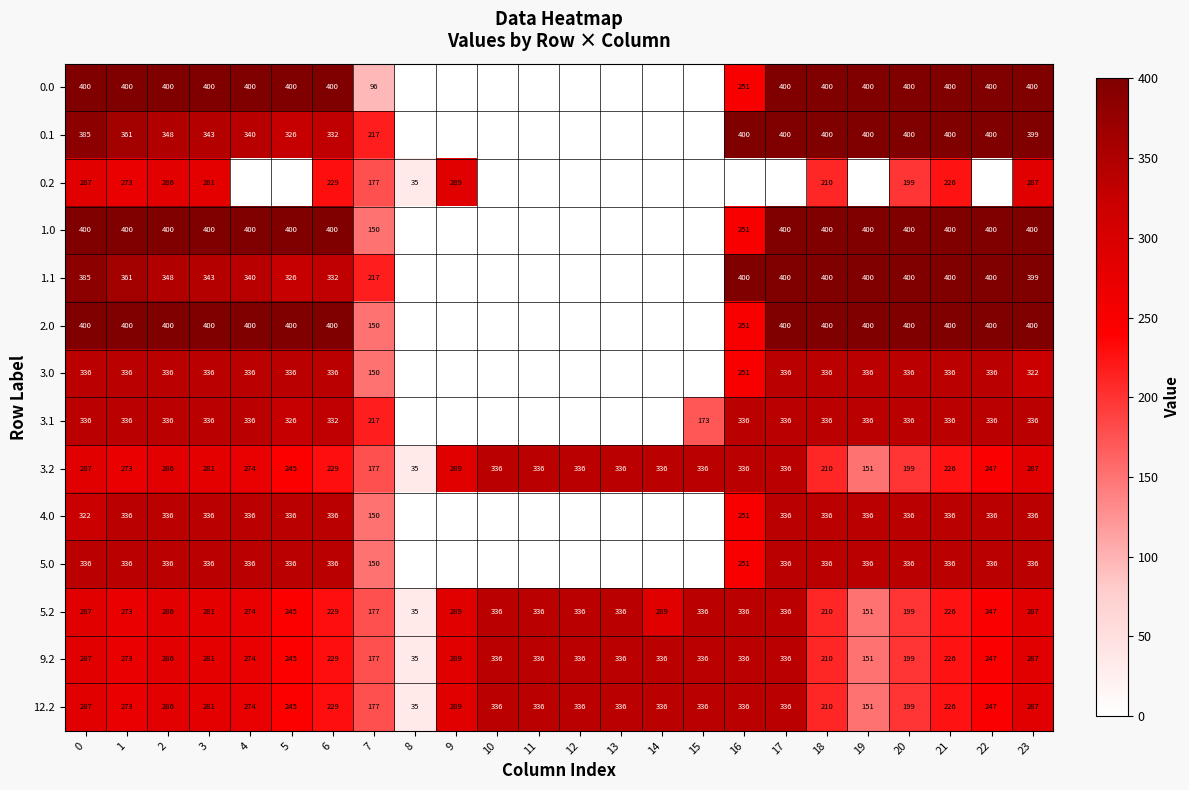

The value of 0.1 at 21 is 400. True or false?

True